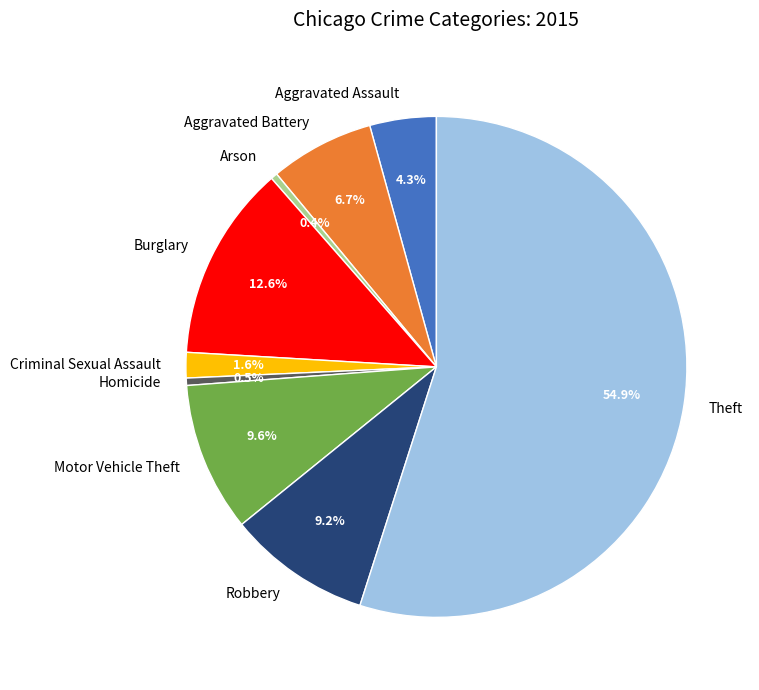

Count the number of slices in the pie.

9